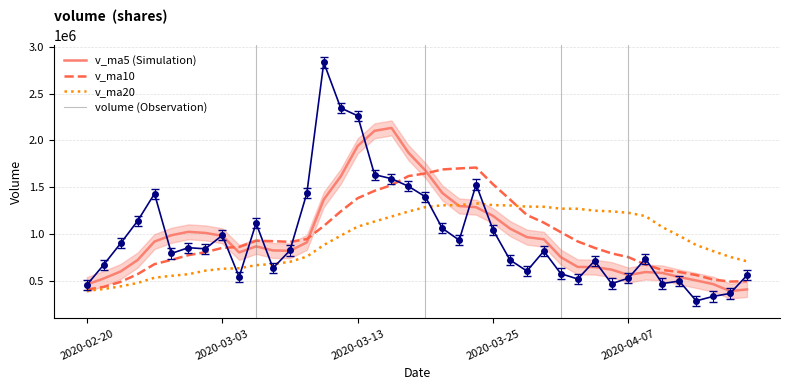

What is the minimum value shown in the chart?

282910.3